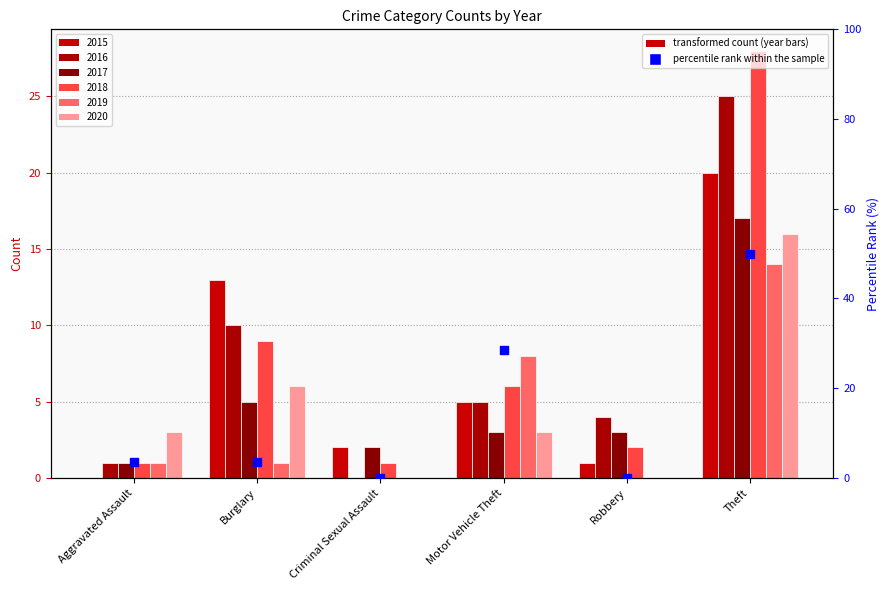

Which has a higher value, Robbery or Theft?

Theft